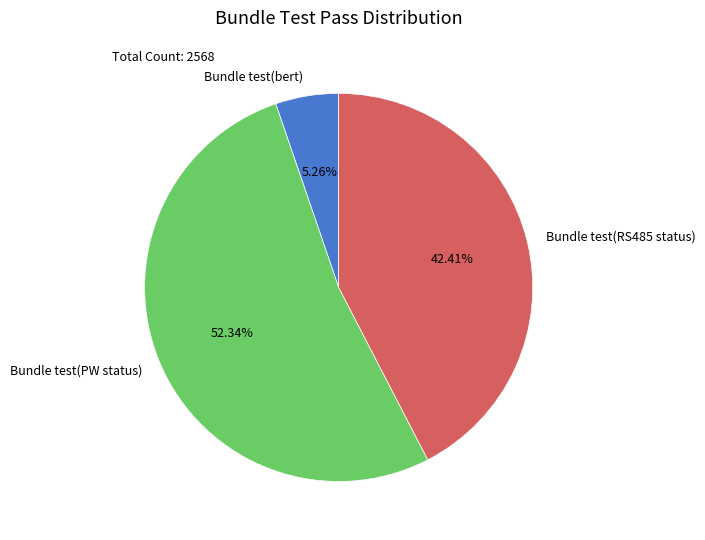

Count the number of slices in the pie.

3